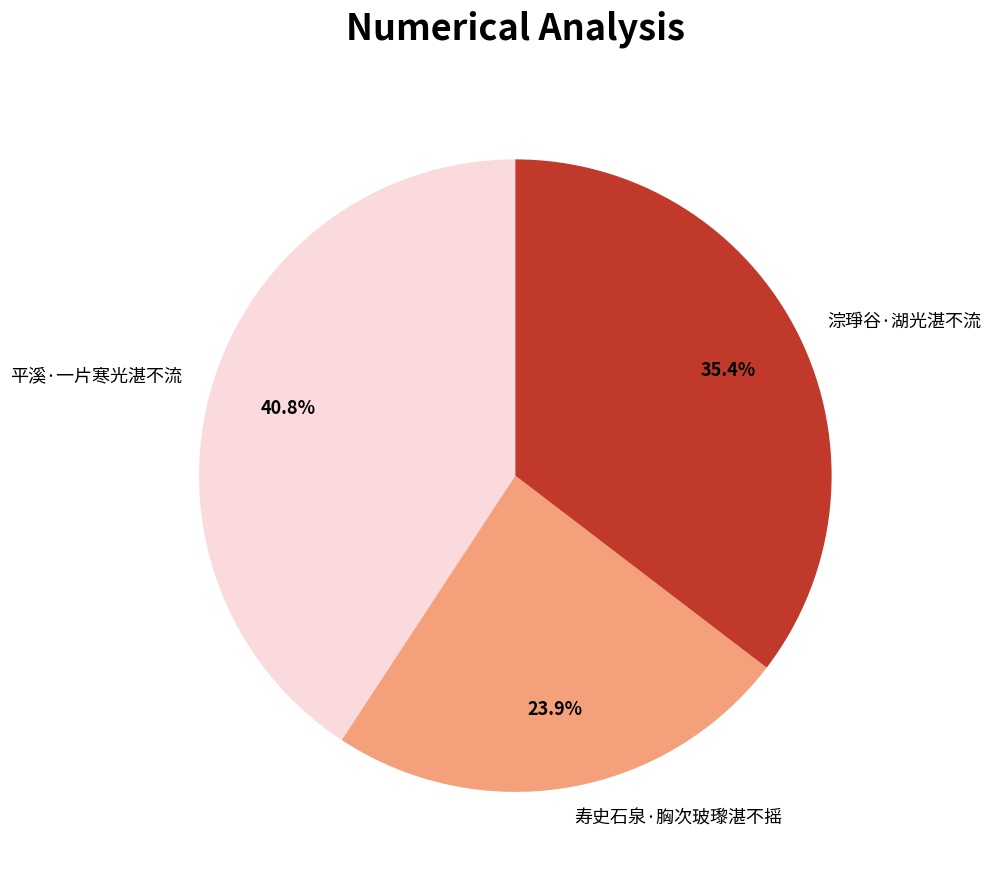

Is it true that 平溪·一片寒光湛不流 is 52% of the pie?

False